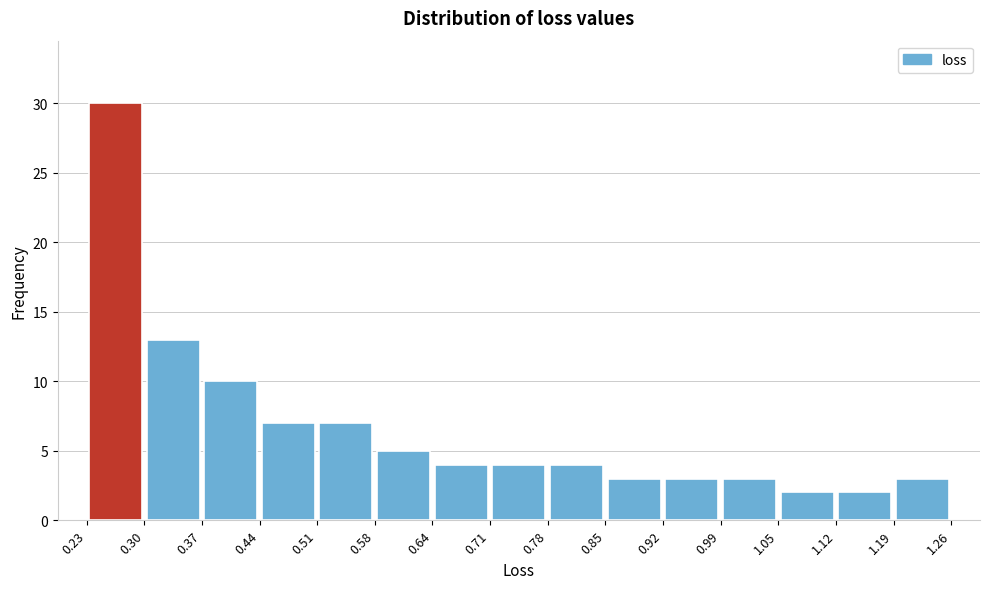

How tall is the bar that spans 0.23 to 0.30 on the x-axis? The values are not printed on the chart, so give them approximately, as read against the axis.

30